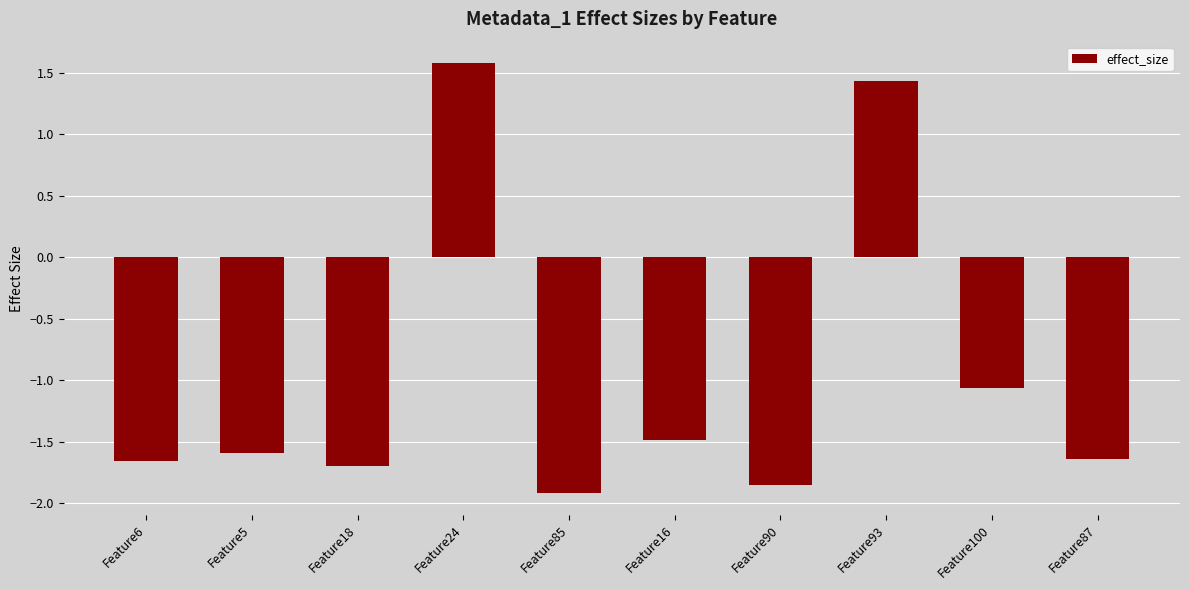

Which label corresponds to the smallest value in the chart?

Feature85